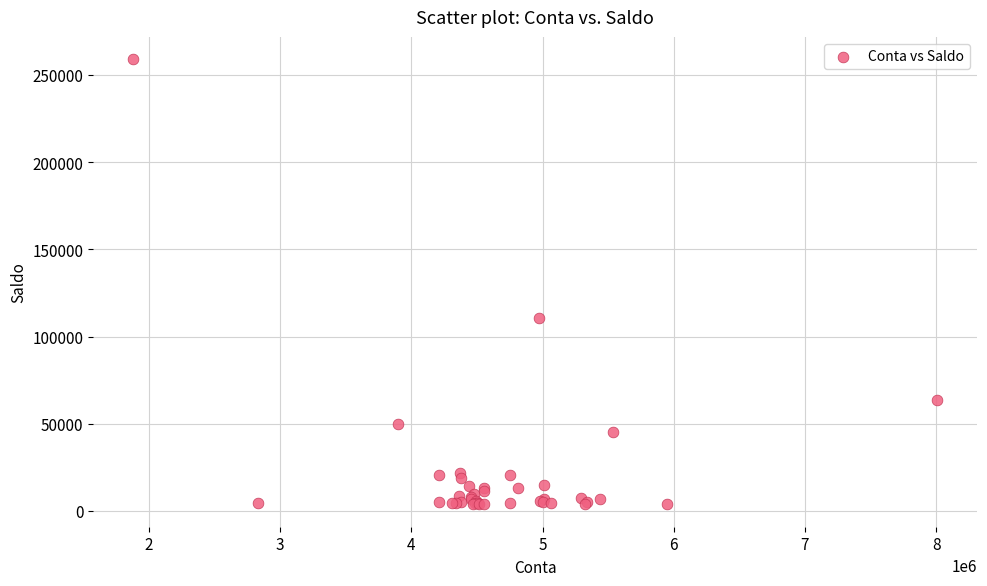

What Y value in the scatter plot is closest to 131370?

110731.4